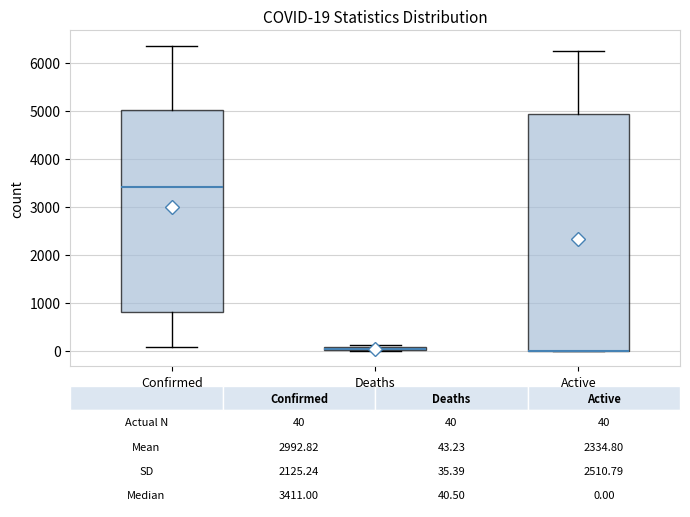

Comparing the boxes themselves (not the whiskers), which one is the tallest?

Active